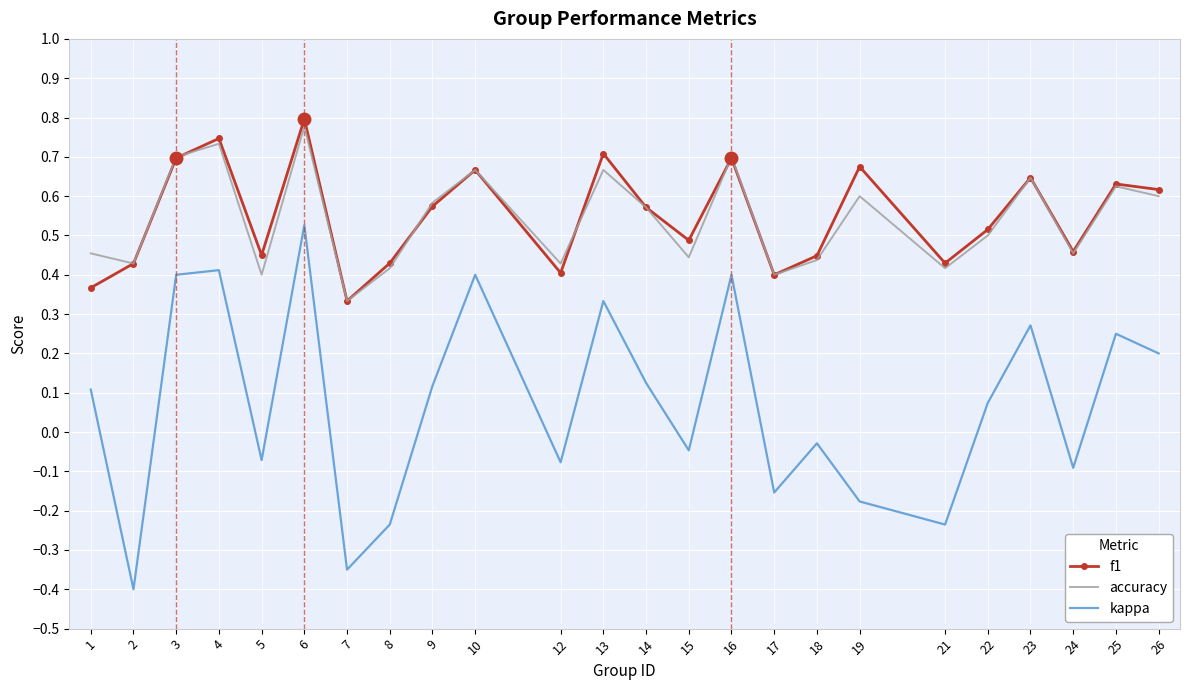

The kappa series shows -0.0 at 24. True or false?

False